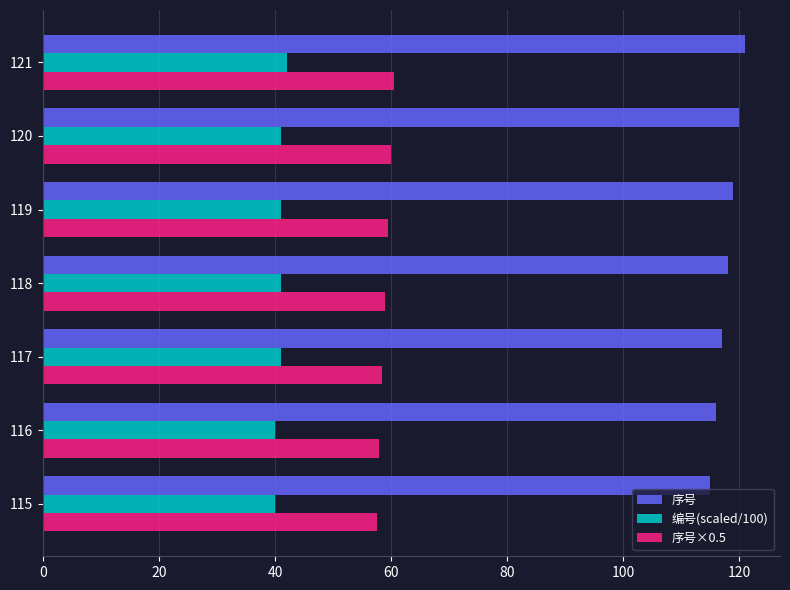

Rank the series by their average value, from lowest to highest.

编号(scaled/100), 序号×0.5, 序号